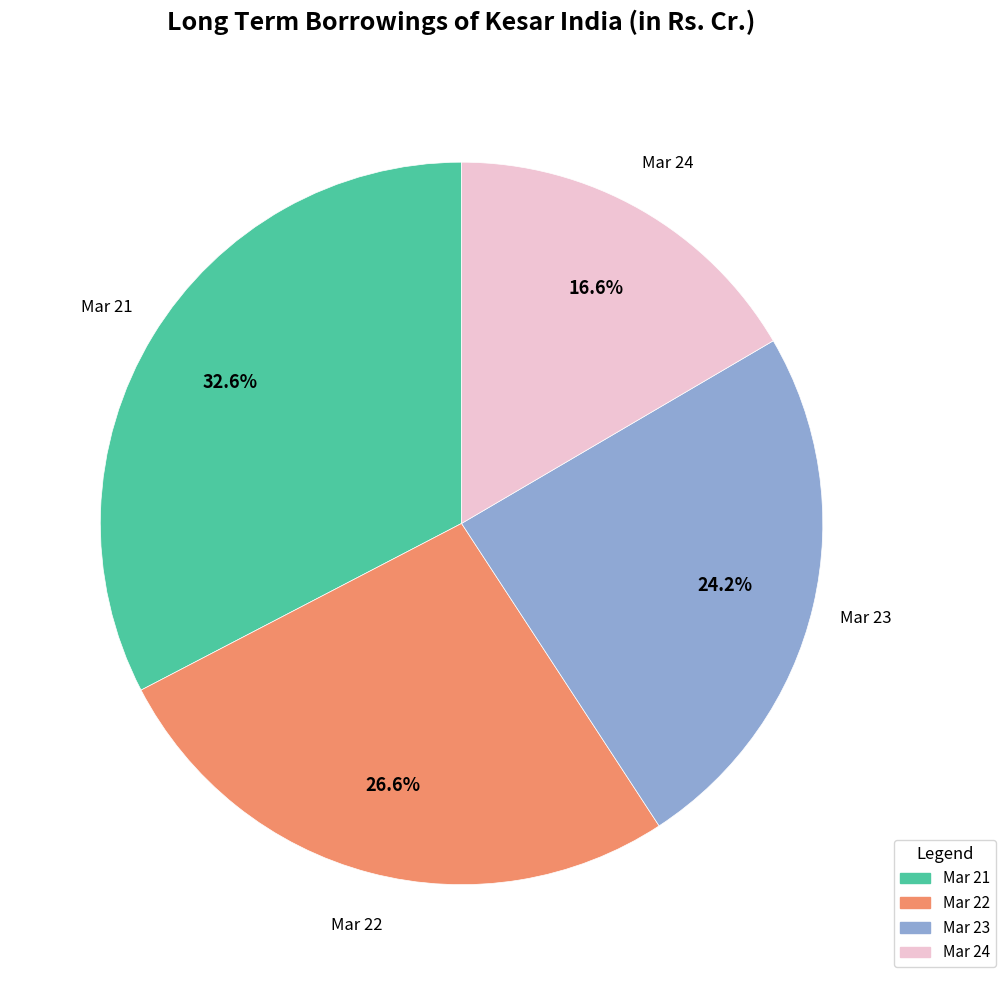

Between Mar 23 and Mar 21, which is larger?

Mar 21